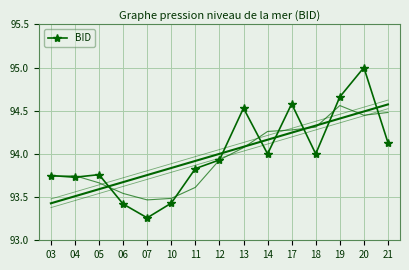

Count the number of data series in this chart.

1